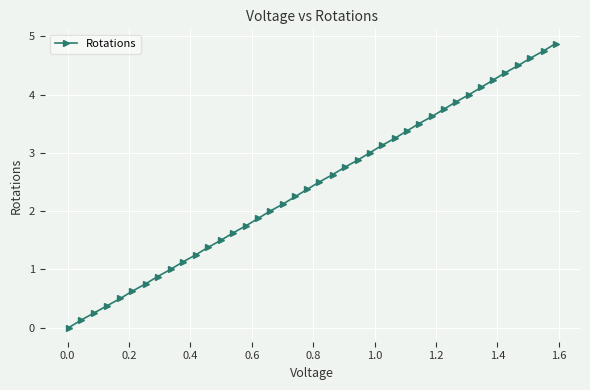

What is the sum of all values?

97.5